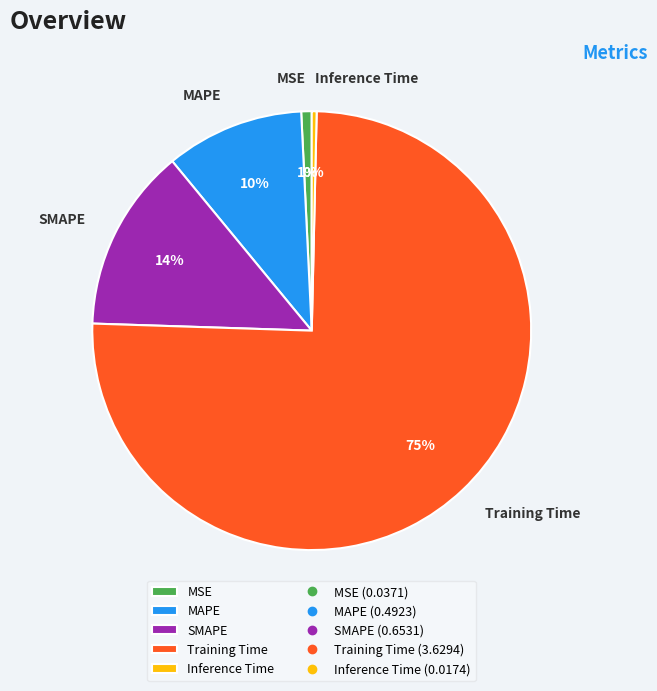

Which has a higher value, Training Time or MAPE?

Training Time